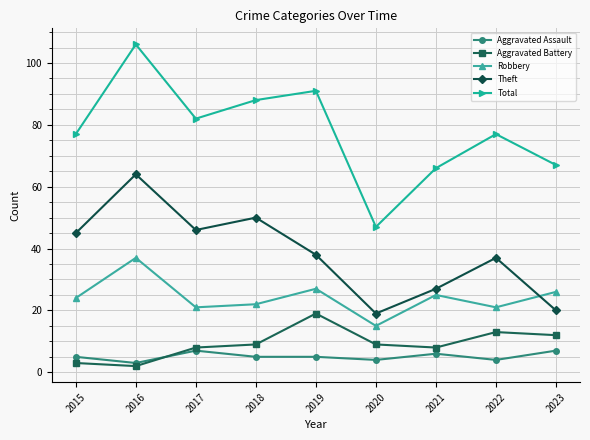

True or false: Aggravated Battery has more than 0 points higher than both neighbors.

True